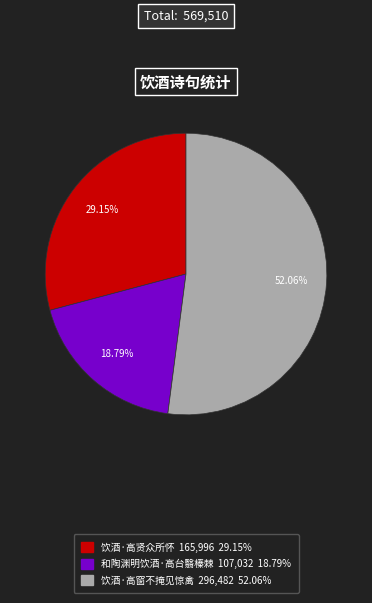

Which category has the biggest portion of the pie?

饮酒·高窗不掩见惊禽